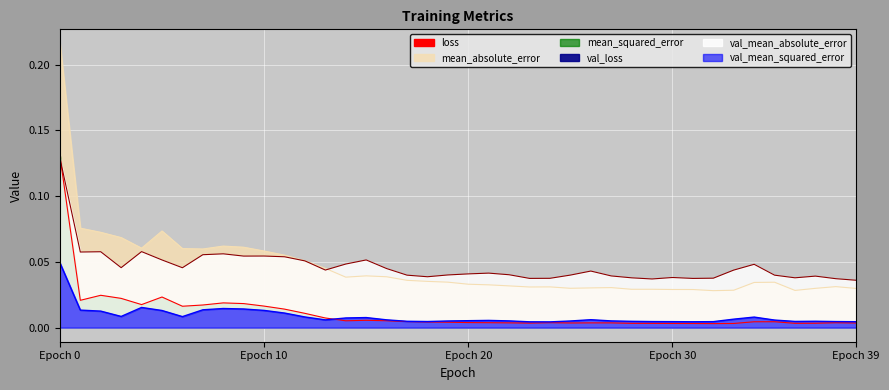

Does the chart display data point markers on the line(s)?

No